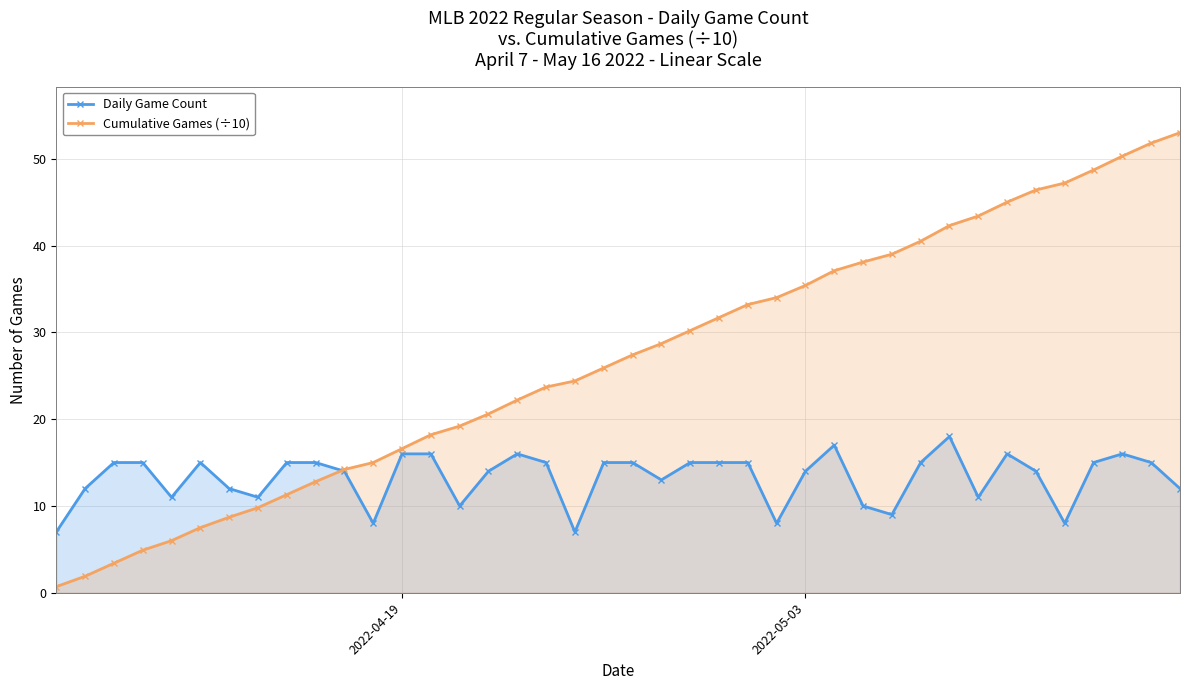

What are all the series names shown in the legend?

Daily Game Count, Cumulative Games (÷10)